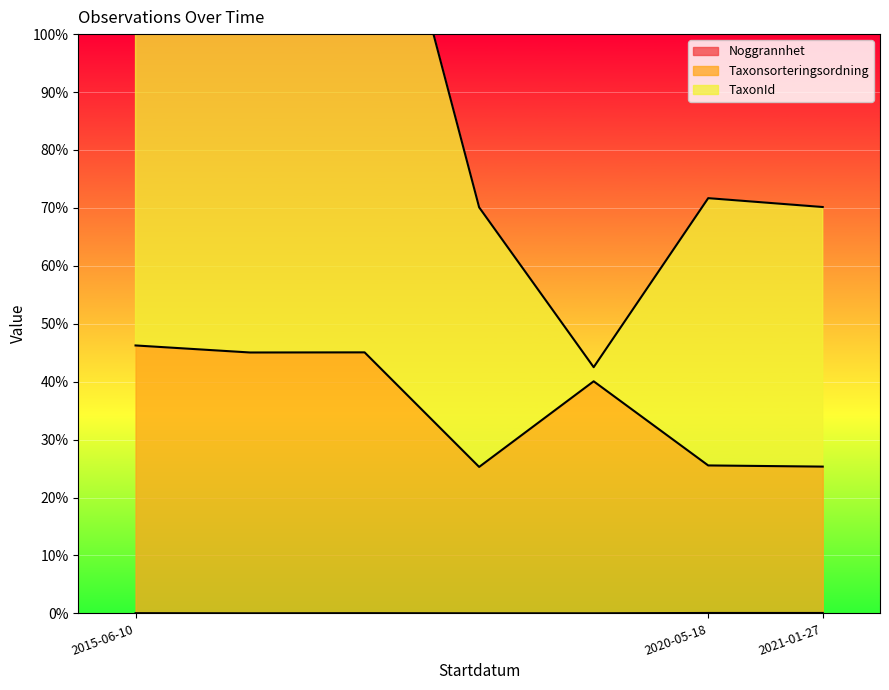

Rank the series by their maximum value, from highest to lowest.

TaxonId, Taxonsorteringsordning, Noggrannhet